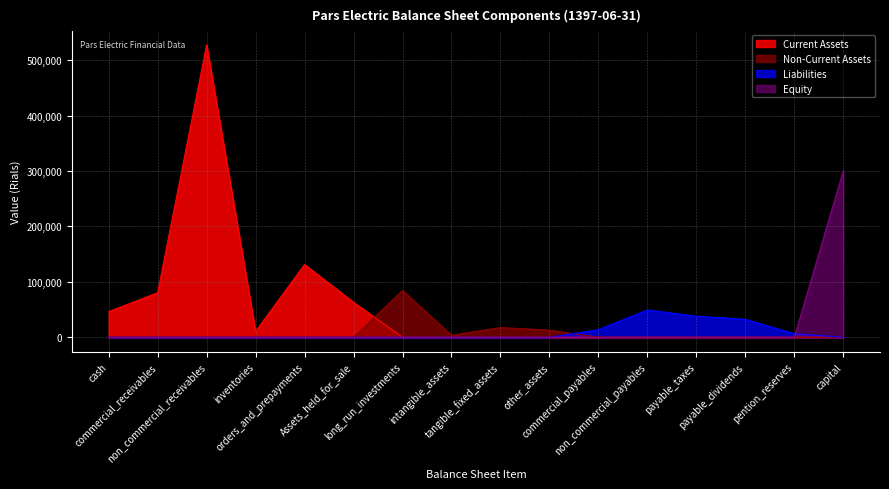

What is the minimum value shown in the chart?

0